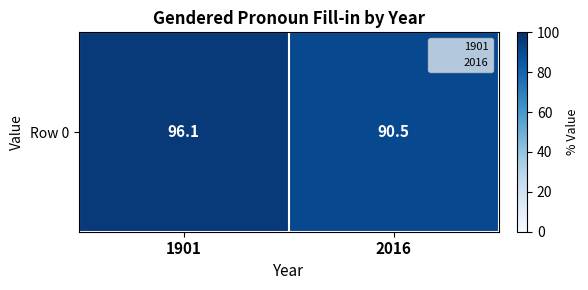

What is the difference between the maximum and minimum values?

5.6